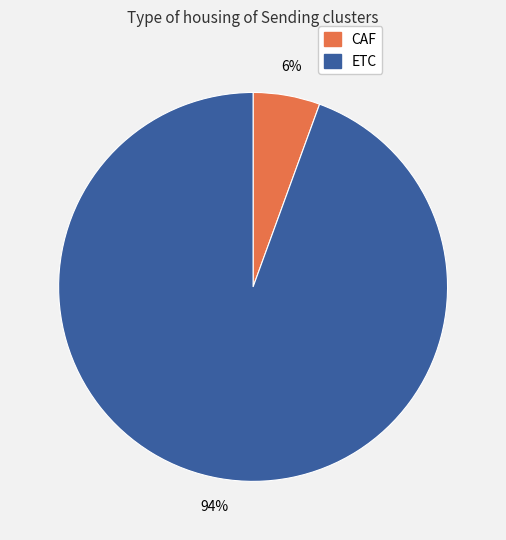

Between CAF and ETC, which is larger?

ETC